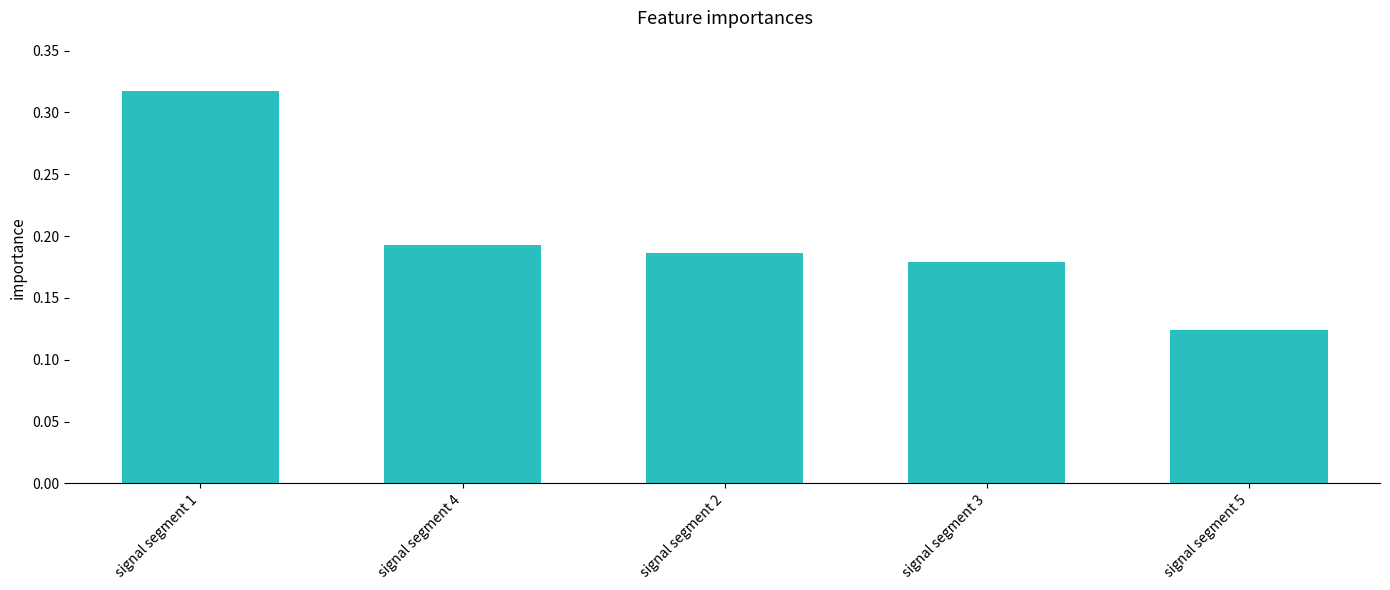

The value at signal segment 4 is 0.3. True or false?

False